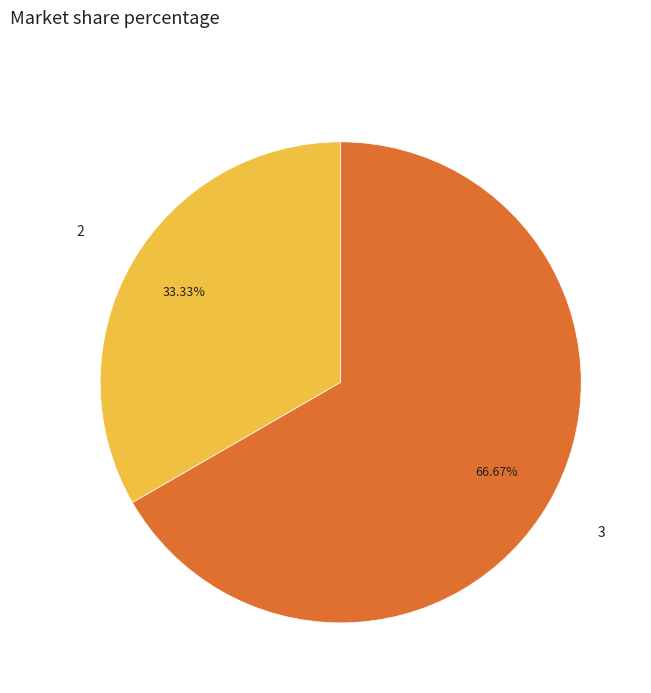

Is there a majority slice in this chart?

Yes